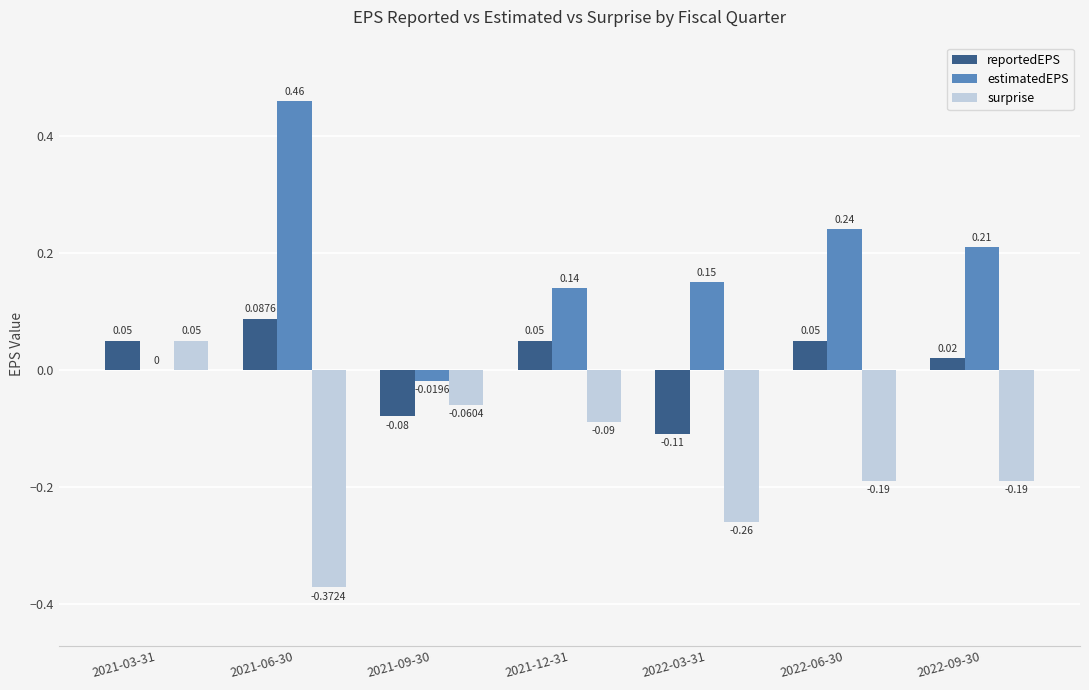

What is the sum of all estimatedEPS values?

1.2